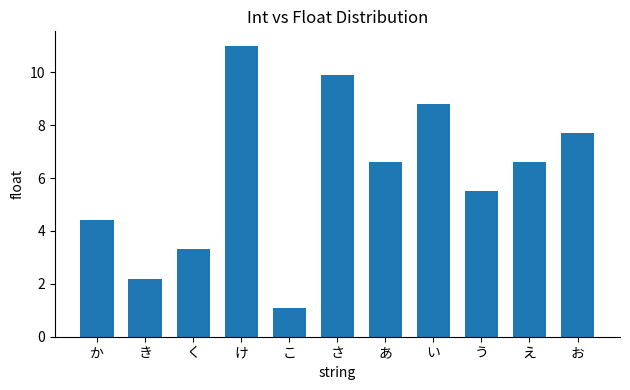

Reading left to right, what are all the values shown in this chart?

4.4	2.2	3.3	11.0	1.1	9.9	6.6	8.8	5.5	6.6	7.7